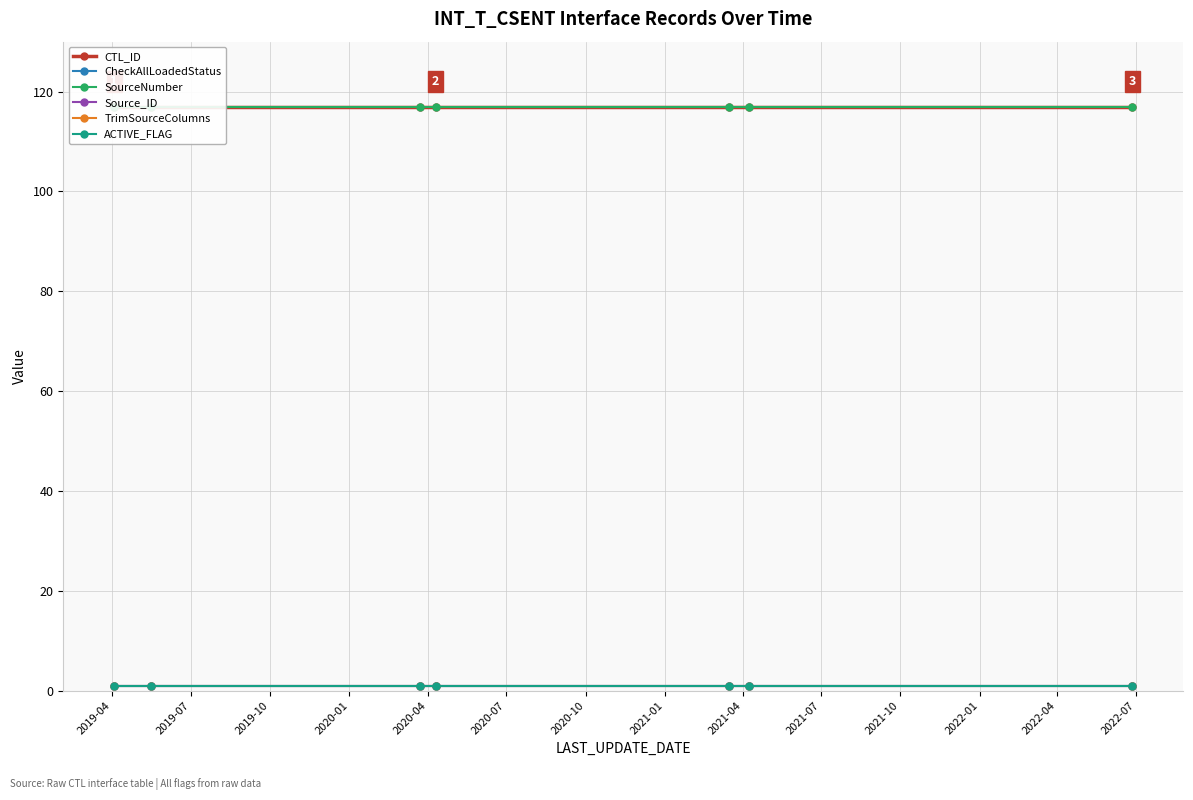

Which series has the largest range (max minus min)?

CTL_ID